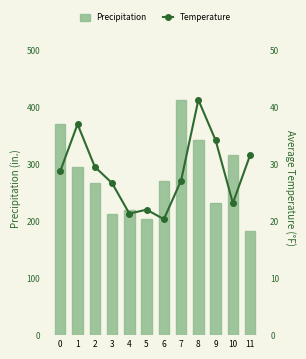

What is the minimum value for Precipitation?

183.3